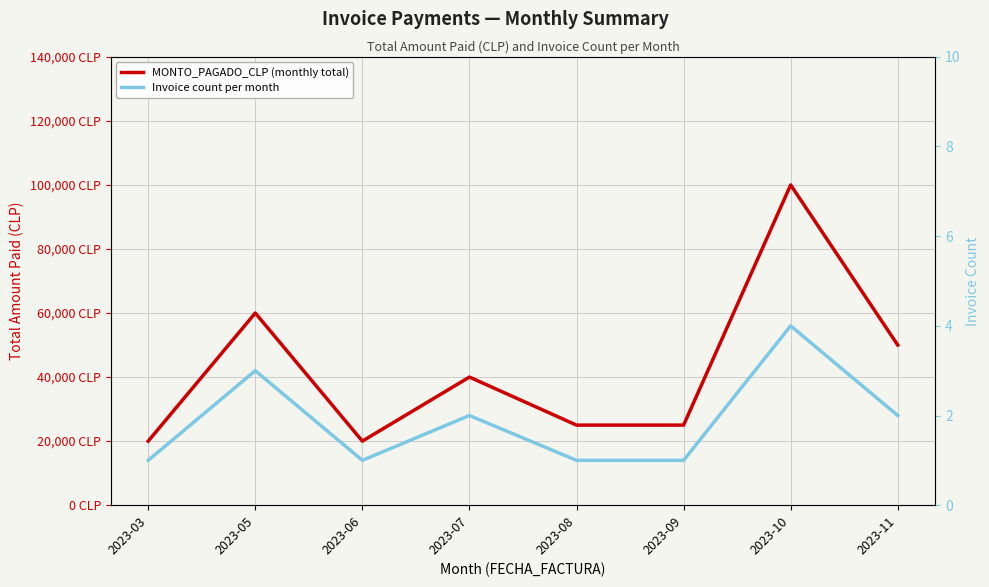

Reading left to right, list all the values displayed in this chart.

MONTO_PAGADO_CLP (monthly total): 2023-03=20000	2023-05=60000	2023-06=20000	2023-07=40000	2023-08=25000	2023-09=25000	2023-10=100000	2023-11=50000
Invoice count per month: 2023-03=1	2023-05=3	2023-06=1	2023-07=2	2023-08=1	2023-09=1	2023-10=4	2023-11=2